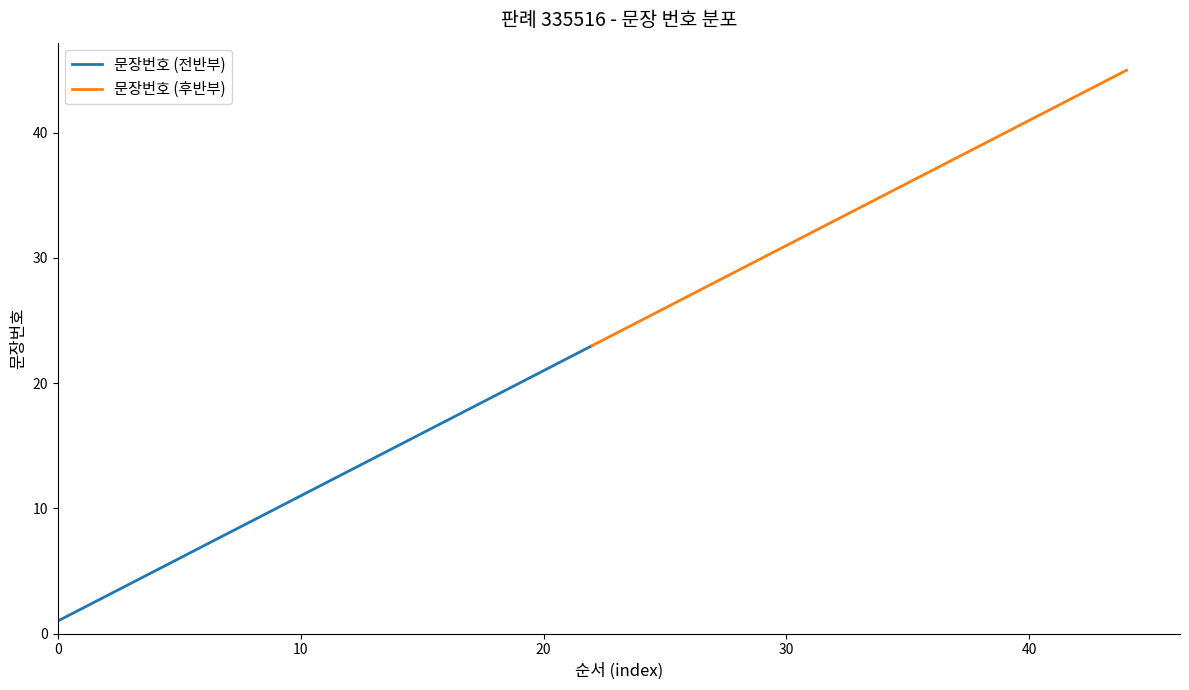

The 문장번호 (전반부) series shows 26 at 17. True or false?

False